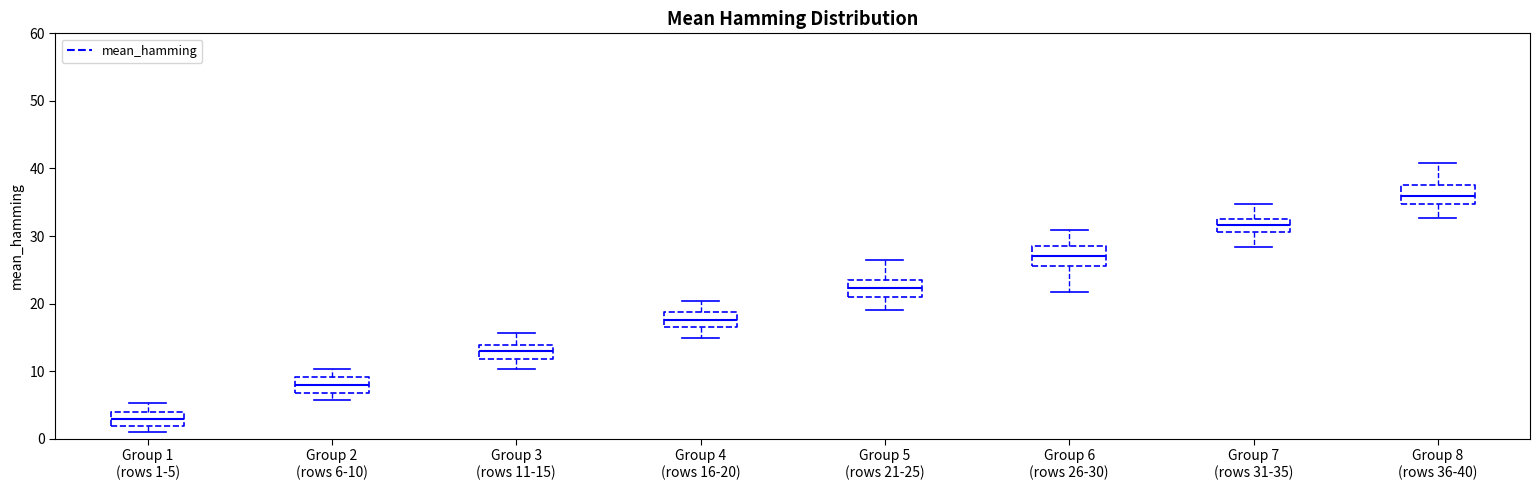

Reading left to right, transcribe this box plot: for each box, give where its median line is, the range the box spans, and where its two whiskers end, as read against the y-axis. The values are not printed on the chart, so give them approximately, as read against the axis.

Group 1 (rows 1-5): median 3, box 2 to 4, whiskers 1 to 5
Group 2 (rows 6-10): median 8, box 7 to 9, whiskers 6 to 10
Group 3 (rows 11-15): median 13, box 12 to 14, whiskers 10 to 16
Group 4 (rows 16-20): median 18, box 17 to 19, whiskers 15 to 20
Group 5 (rows 21-25): median 22, box 21 to 23, whiskers 19 to 26
Group 6 (rows 26-30): median 27, box 26 to 28, whiskers 22 to 31
Group 7 (rows 31-35): median 32, box 31 to 33, whiskers 28 to 35
Group 8 (rows 36-40): median 36, box 35 to 38, whiskers 33 to 41